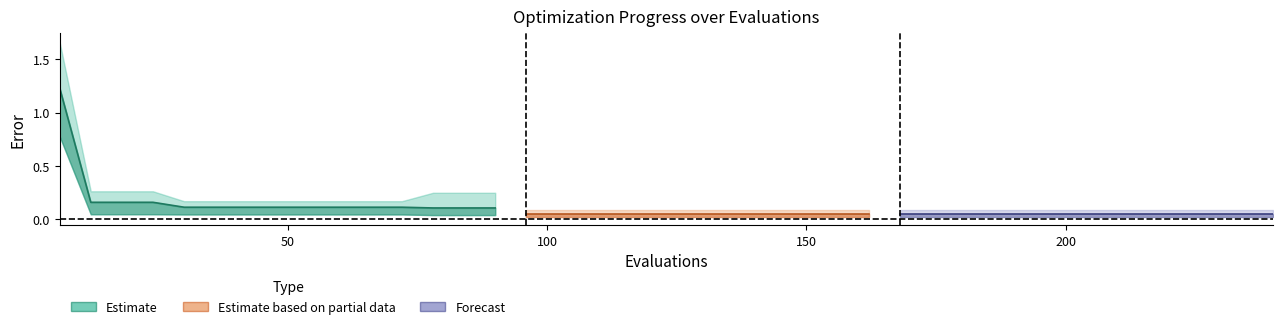

Rank the categories by worst value from lowest to highest.

96, 102, 108, 114, 120, 126, 132, 138, 144, 150, 156, 162, 168, 174, 180, 186, 192, 198, 204, 210, 216, 222, 228, 234, 240, 30, 36, 42, 48, 54, 60, 66, 72, 78, 84, 90, 12, 18, 24, 6